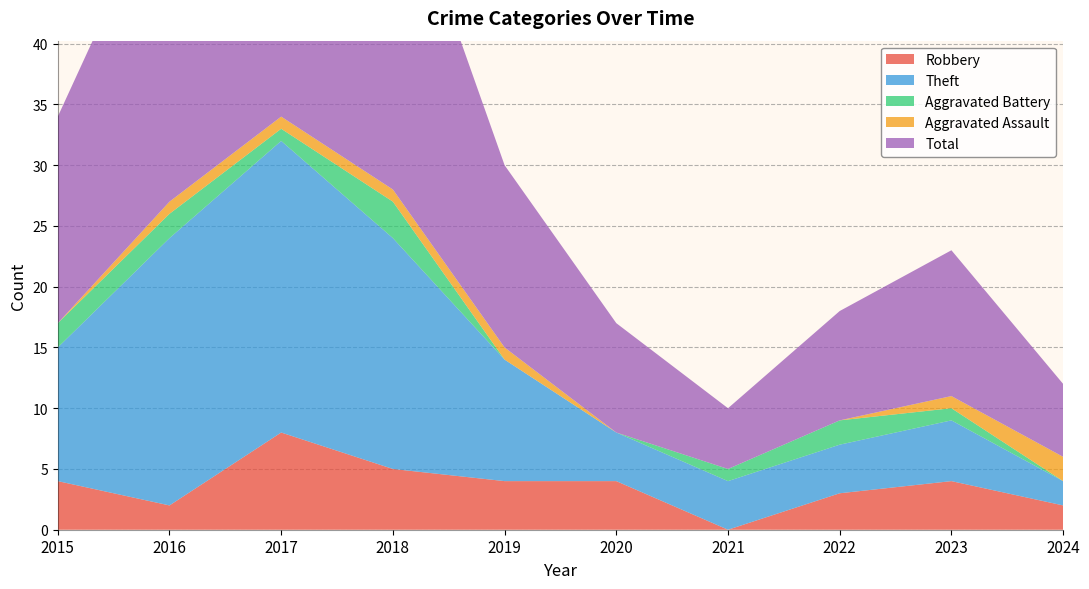

Reading left to right, transcribe all the data shown in this chart.

Robbery: 4	2	8	5	4	4	0	3	4	2
Theft: 11	22	24	19	10	4	4	4	5	2
Aggravated Battery: 2	2	1	3	0	0	1	2	1	0
Aggravated Assault: 0	1	1	1	1	0	0	0	1	2
Total: 17	27	35	28	15	9	5	9	12	6